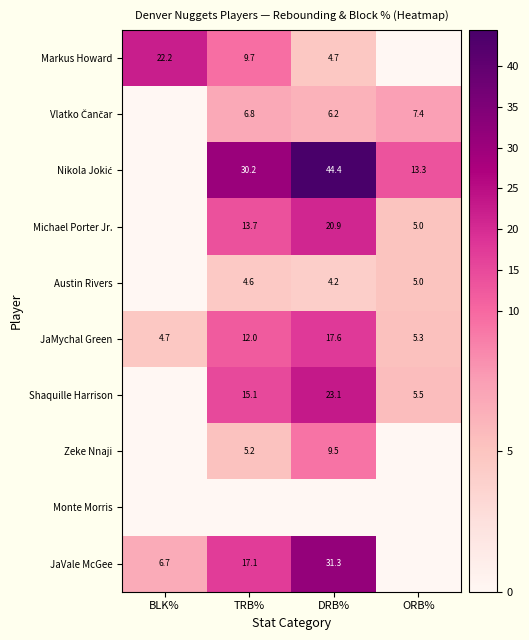

Between ORB% and TRB%, which is larger?

TRB%